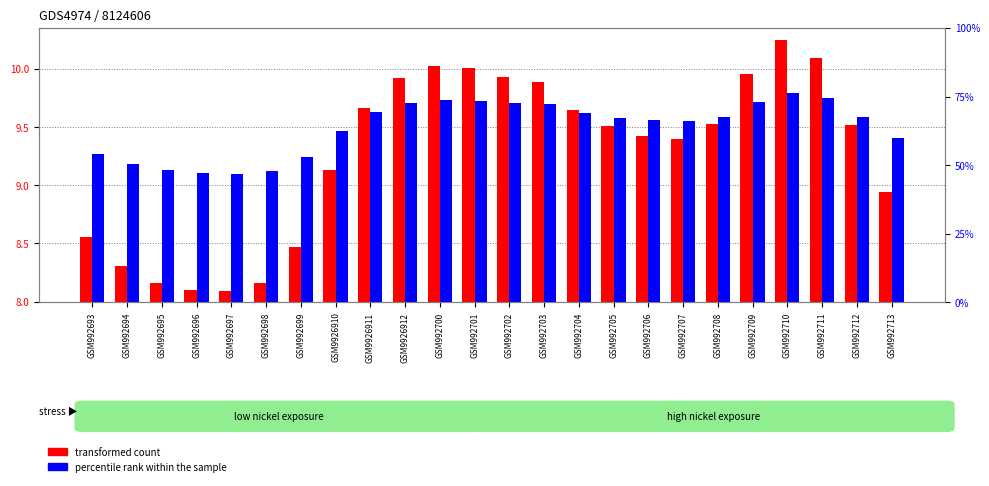

How many groups of bars are there?

24